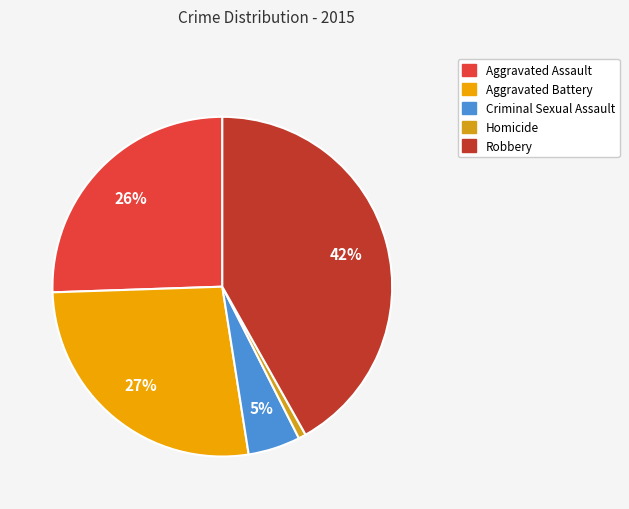

Does Aggravated Assault represent more than half of the total?

No